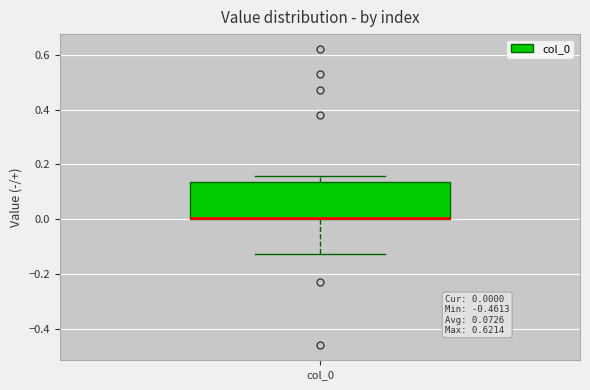

Transcribe this box plot: give where the median line is, the range the box spans, and where the two whiskers end, as read against the y-axis. The values are not printed on the chart, so give them approximately, as read against the axis.

median 0.00, box 0.00 to 0.14, whiskers -0.12 to 0.16